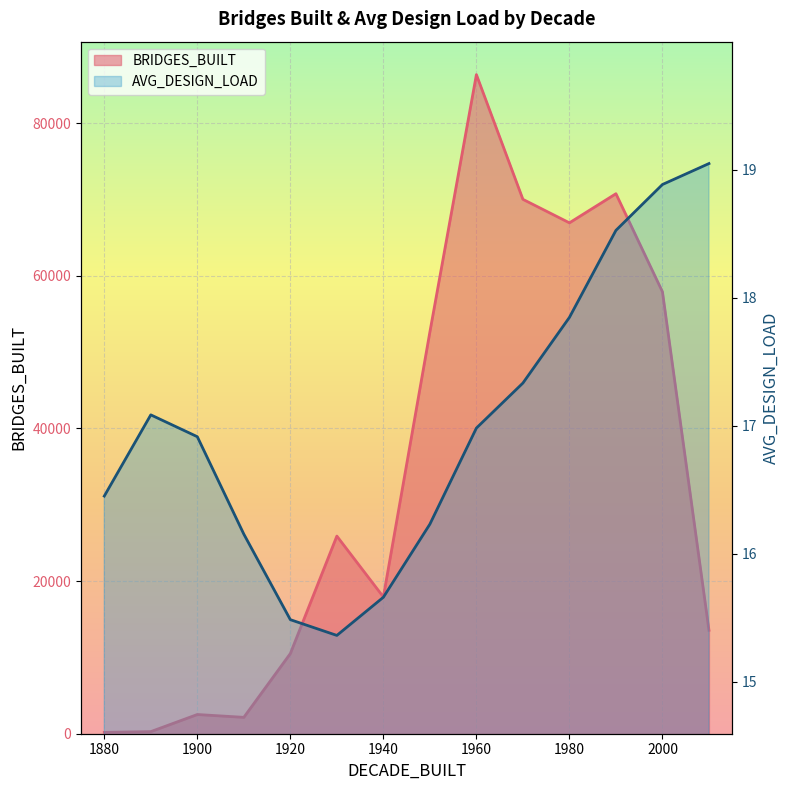

The AVG_DESIGN_LOAD series shows 3.7 at 1880. True or false?

False